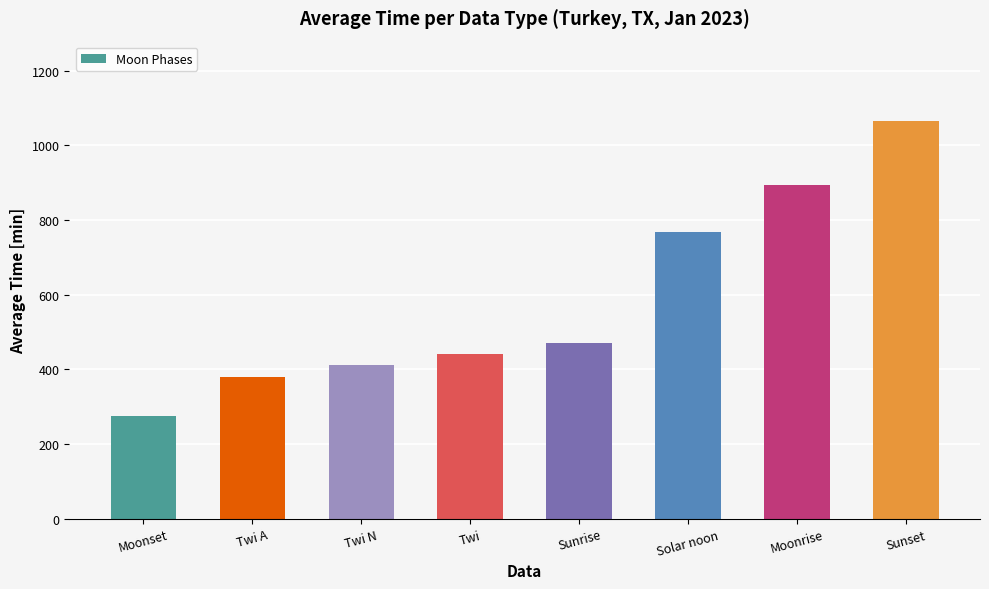

At which category does the chart reach its minimum across all series?

Moonset